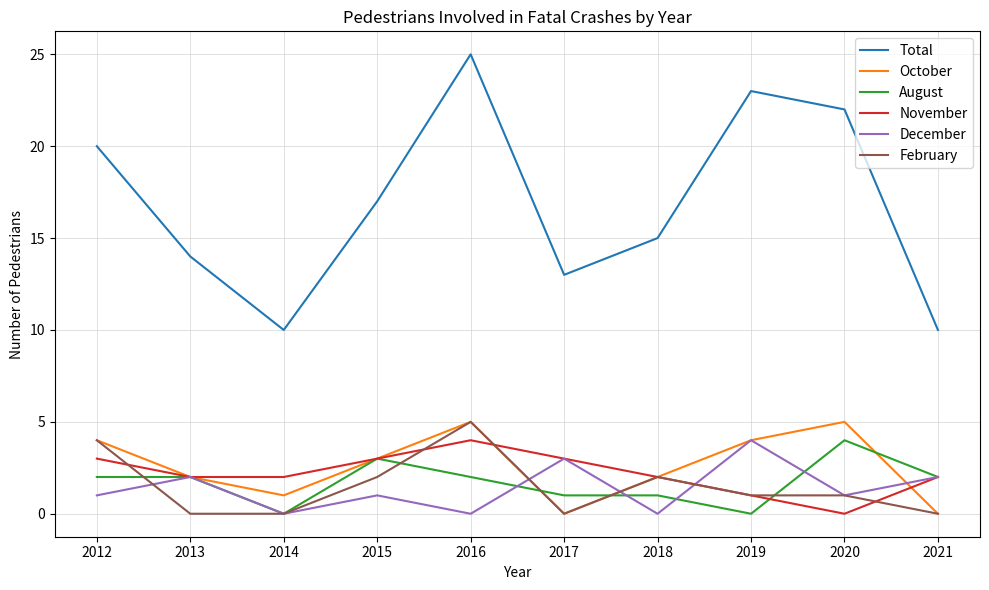

The August series shows 7 at 2020. True or false?

False